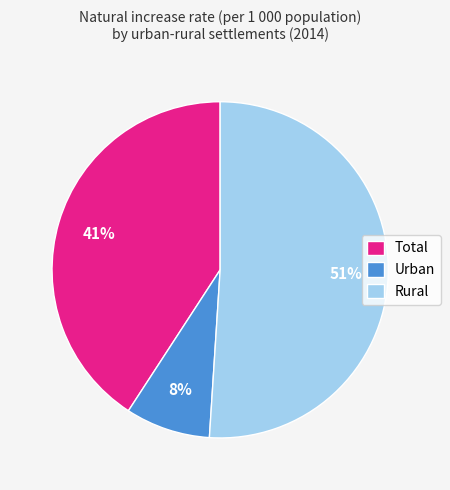

How many slices are in this pie chart?

3